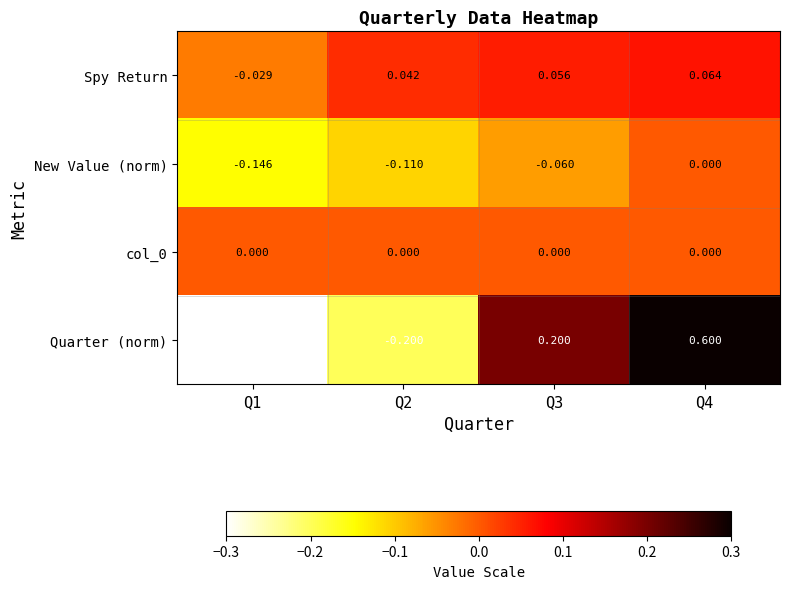

How many series are shown in this chart?

4